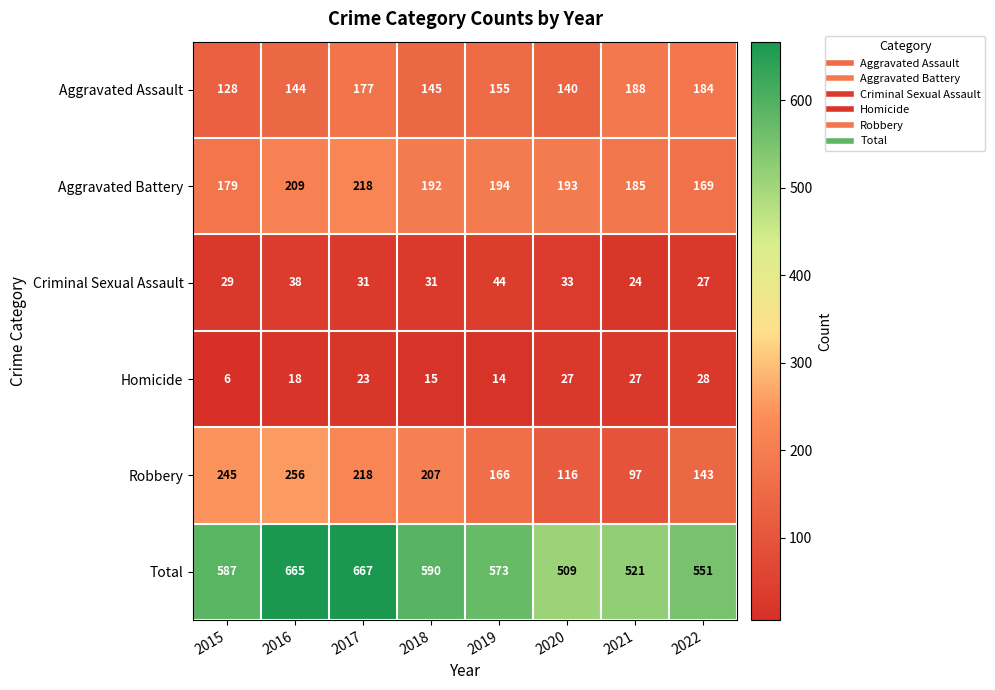

What is the spread (max minus min) of values at 2016?

647